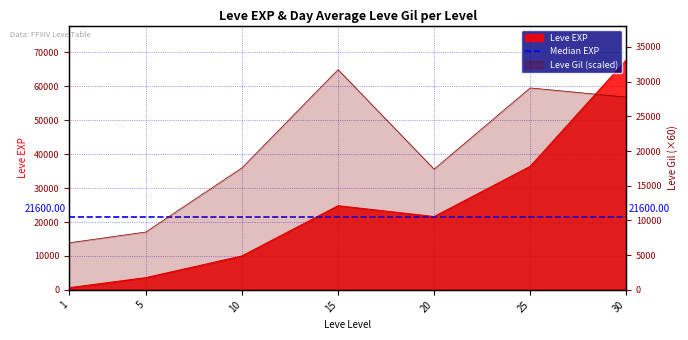

Is it true that Leve EXP equals 630 at 1?

True